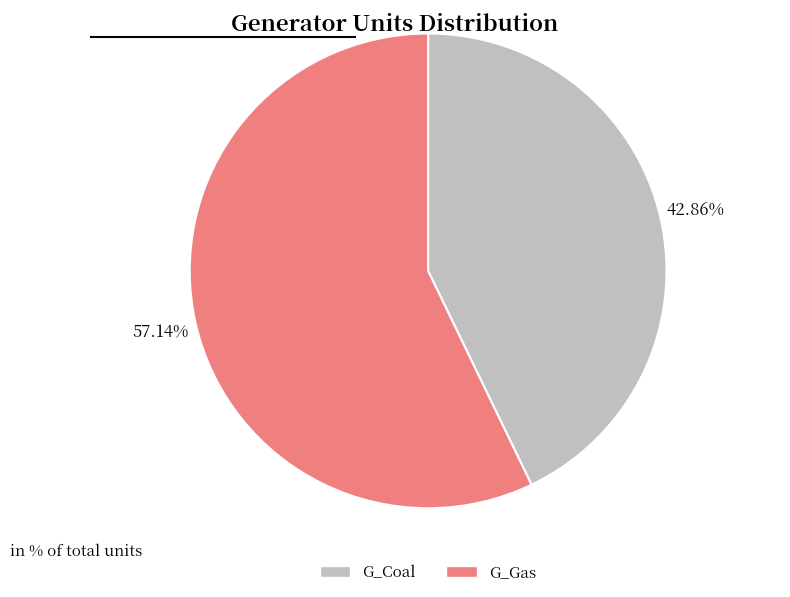

True or false: G_Gas accounts for 52% of the total.

False